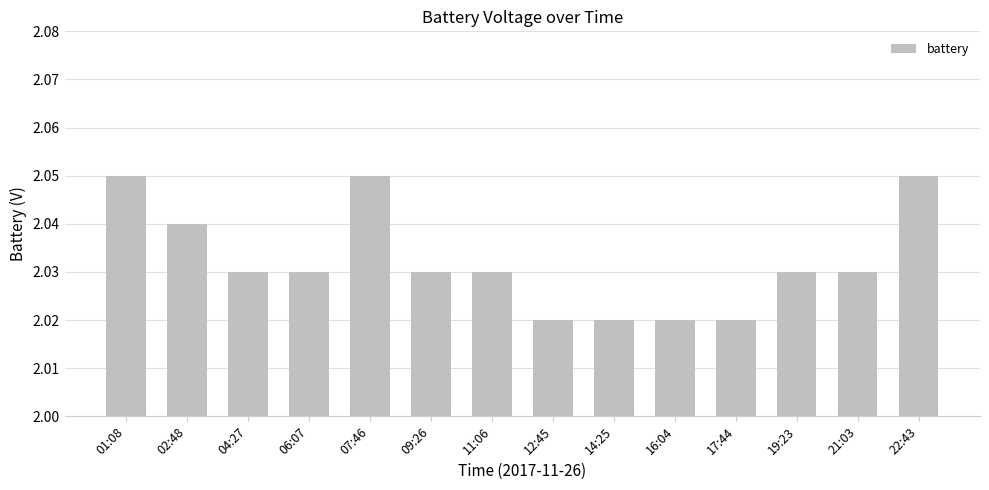

Is it true that the value at 19:23 is 0.6?

False